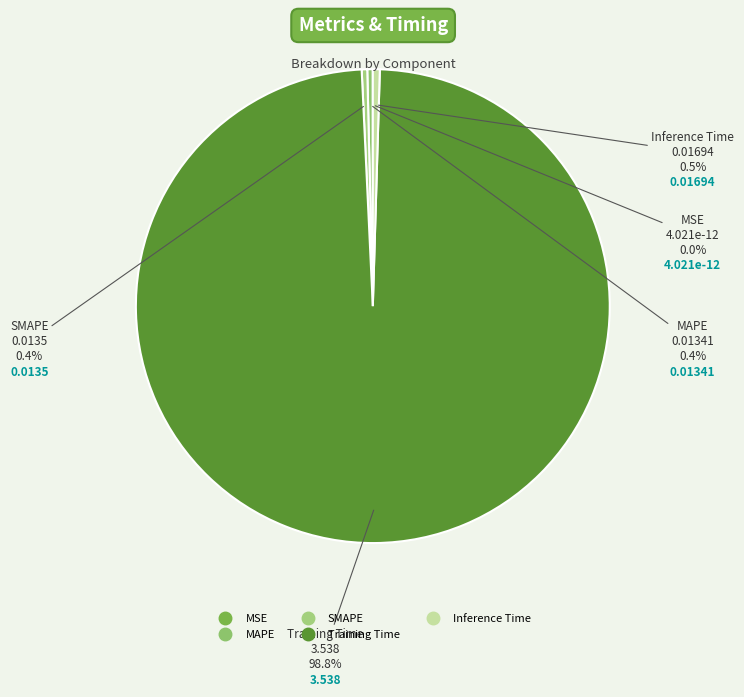

Combined, do SMAPE and Inference Time account for over 50%?

No